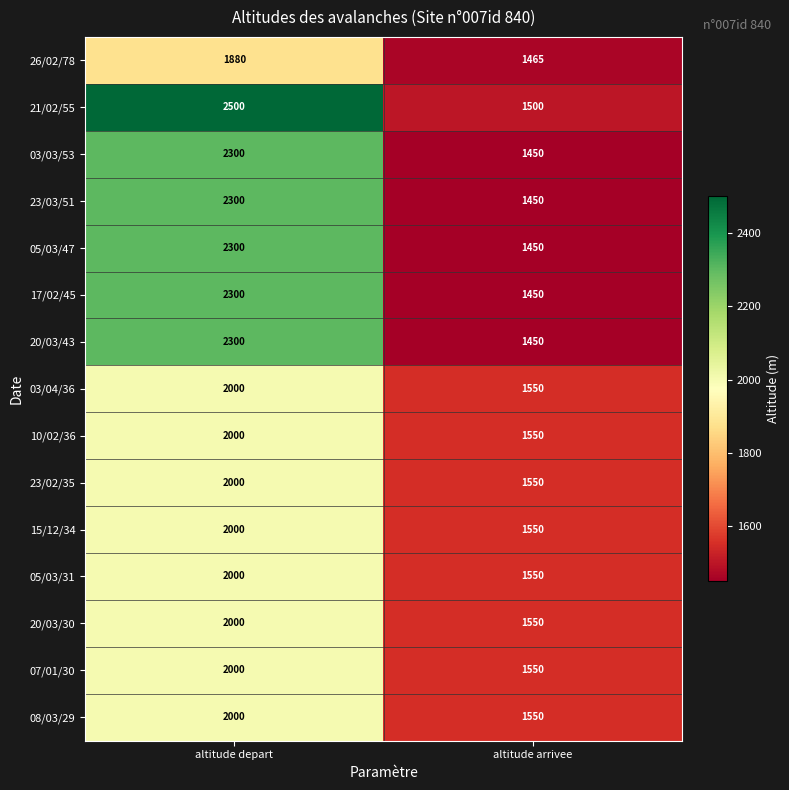

Which category has the lowest value in the 20/03/43 series?

altitude arrivee